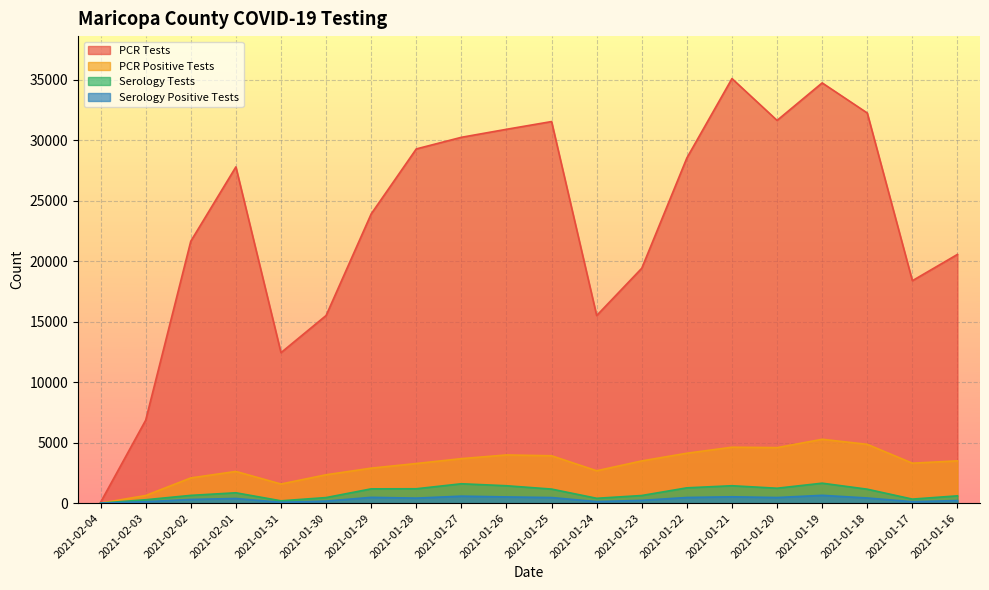

How many values in the PCR Tests series exceed 27793?

9